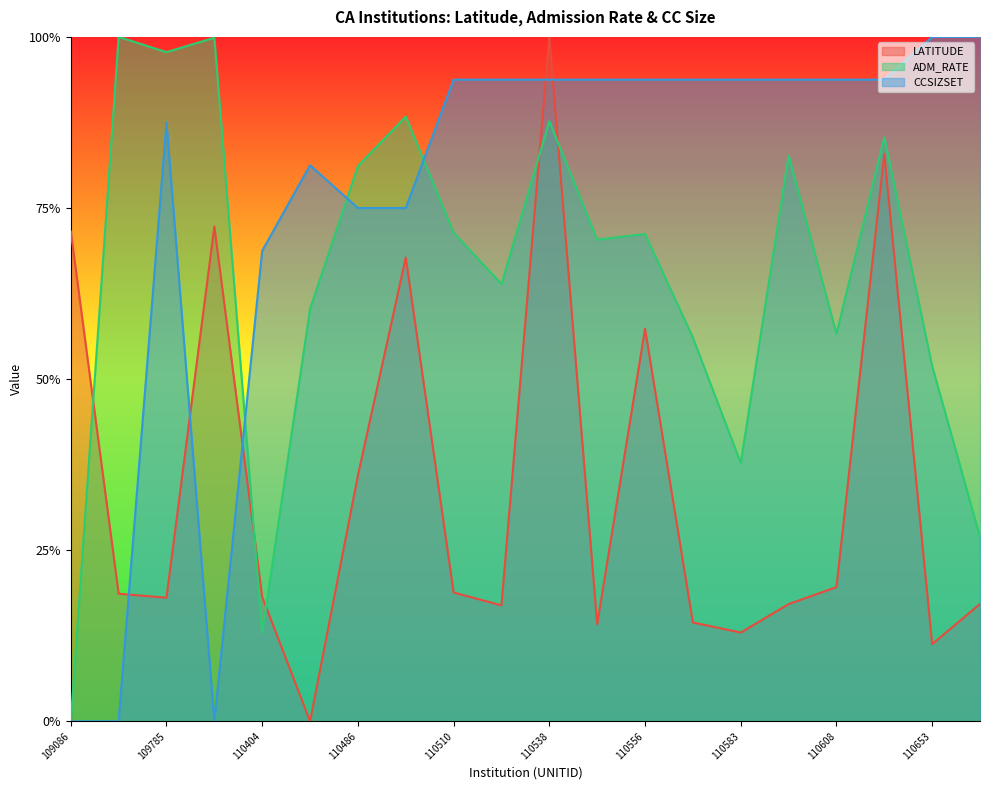

What value does the LATITUDE series have at 110583?

0.1